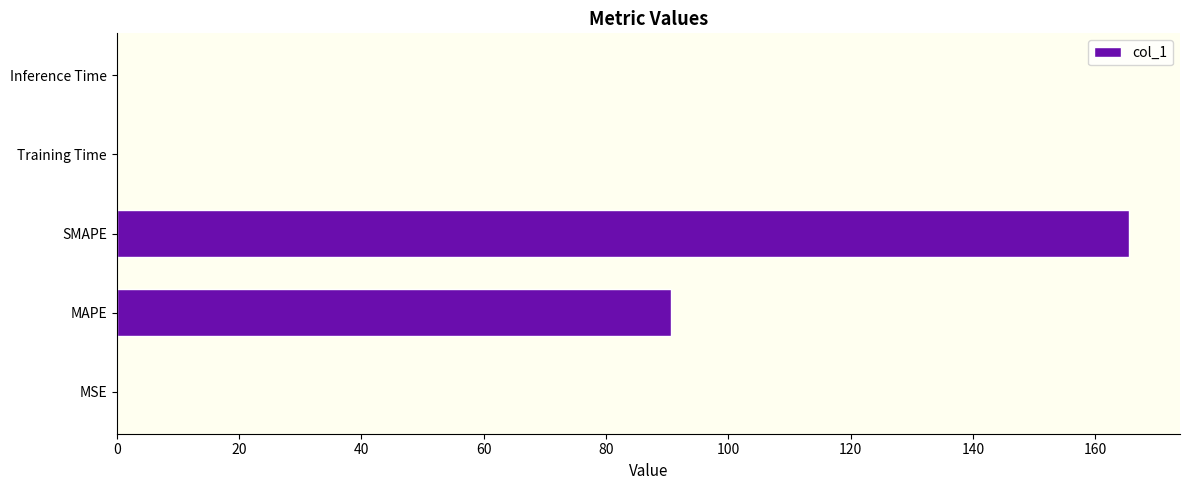

Between MAPE and SMAPE, which is larger?

SMAPE